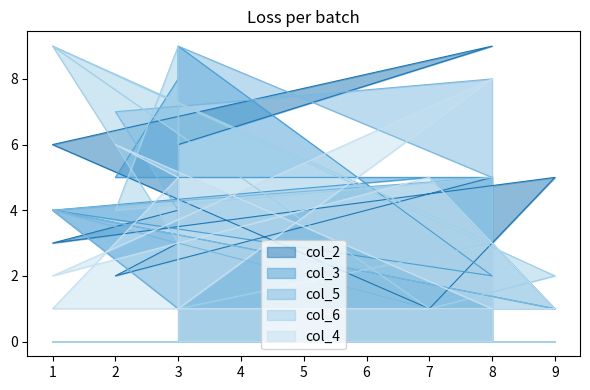

Is it true that col_2 equals 6 at 8?

False